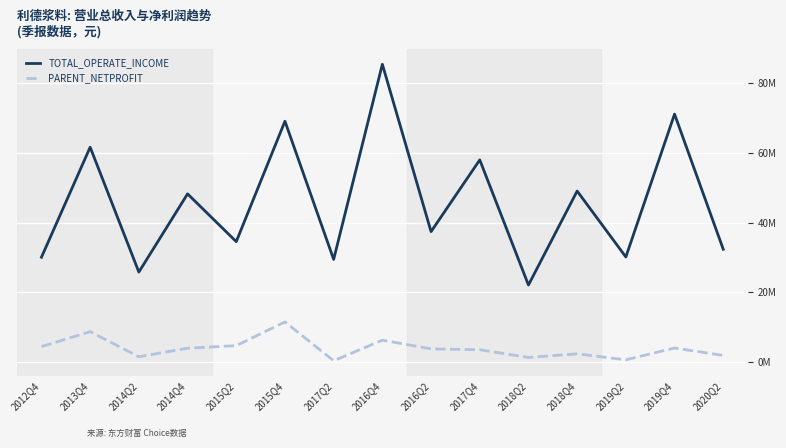

What are all the series names shown in the legend?

TOTAL_OPERATE_INCOME, PARENT_NETPROFIT